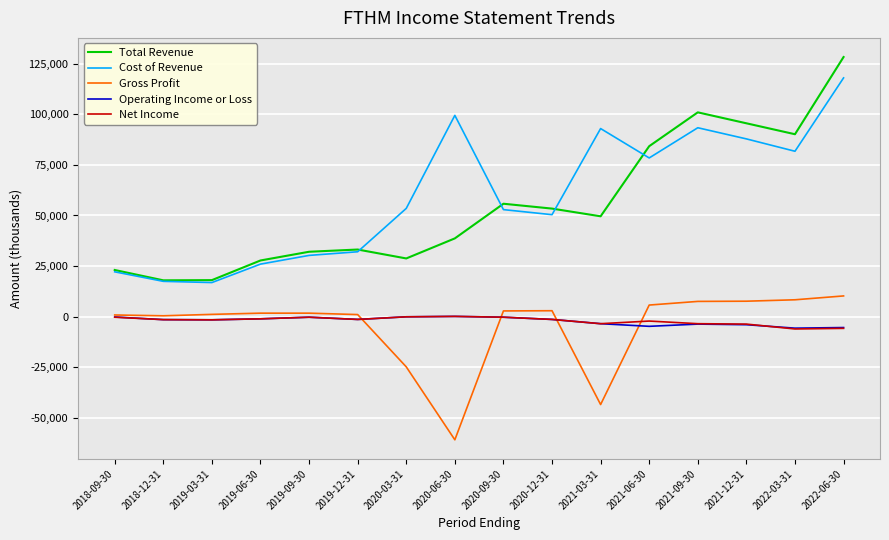

The value of Gross Profit at 2021-06-30 is 5800. True or false?

True